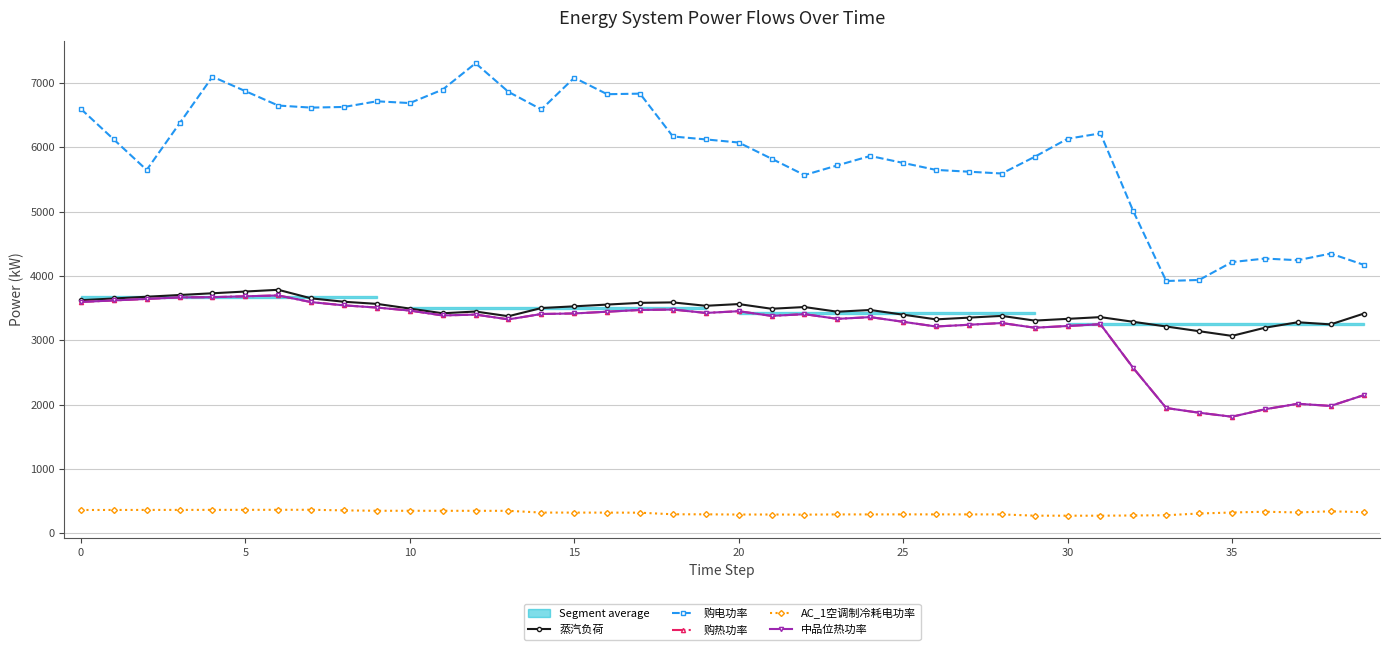

Where is 购热功率 nearest to the value 2754?

32